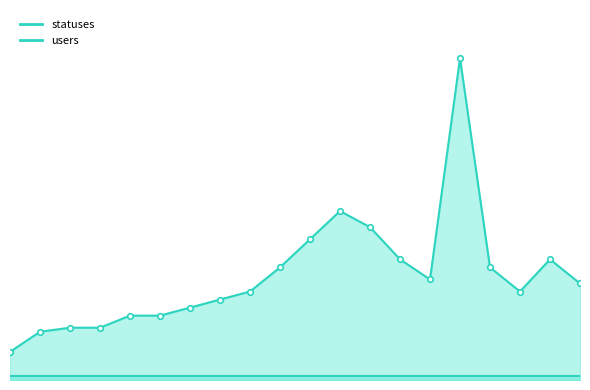

Where does the data first go above 24?

2022-12-26